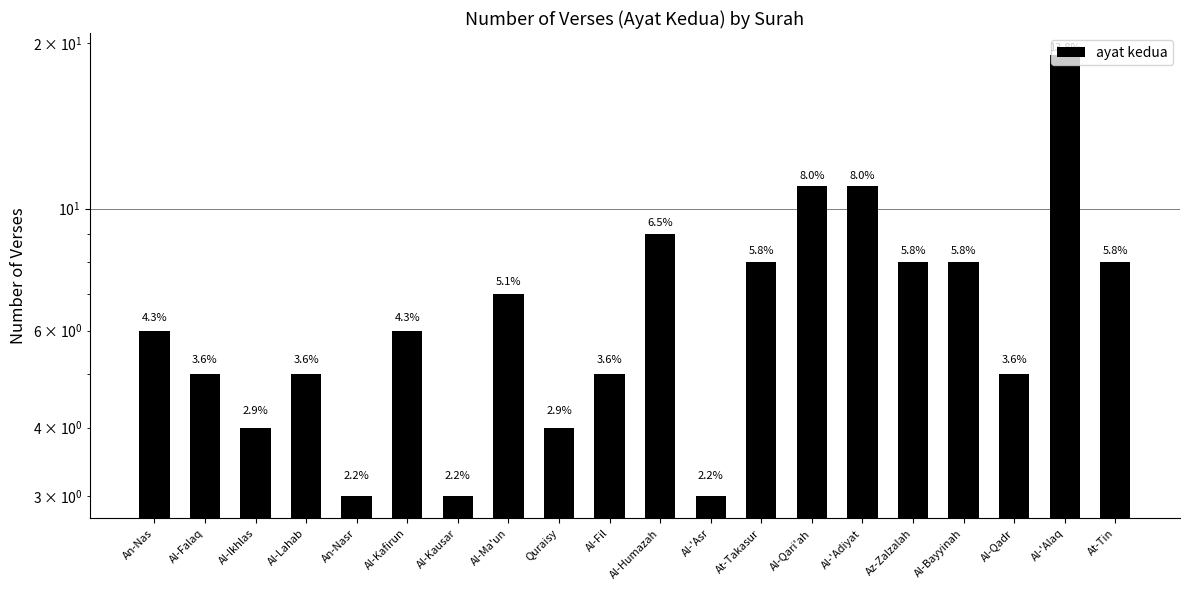

What is the maximum value shown in the chart?

19